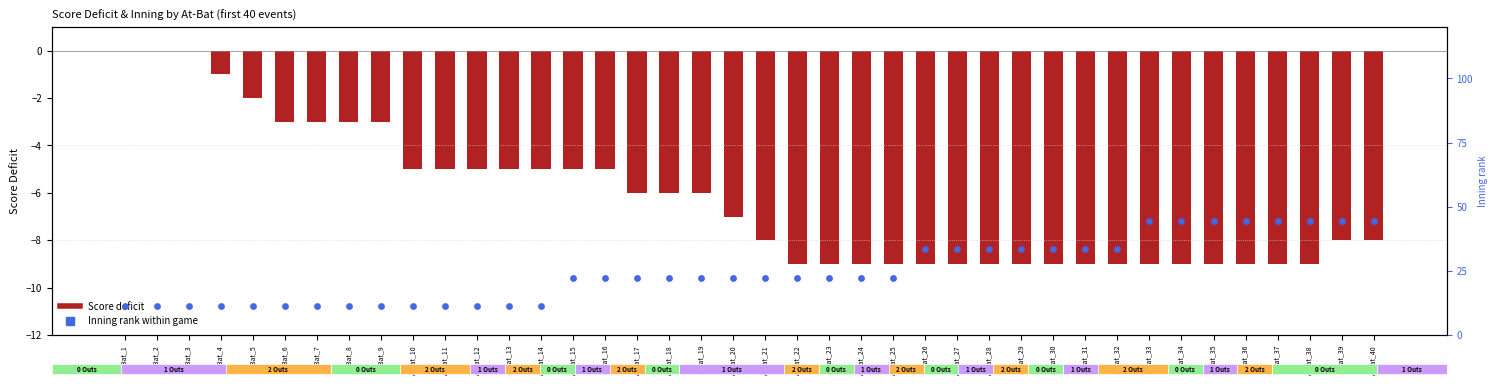

Which has a higher value, AtBat_26 or AtBat_38?

AtBat_38